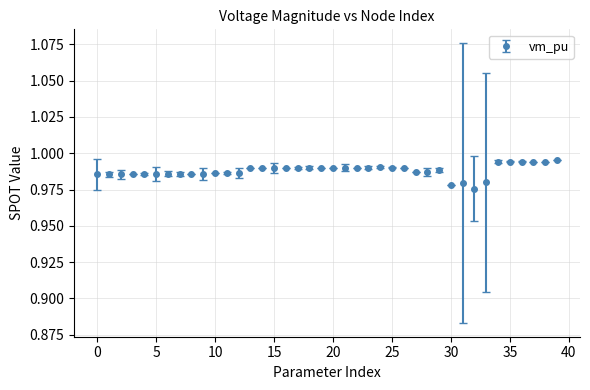

How many values are between 0 and 1?

40